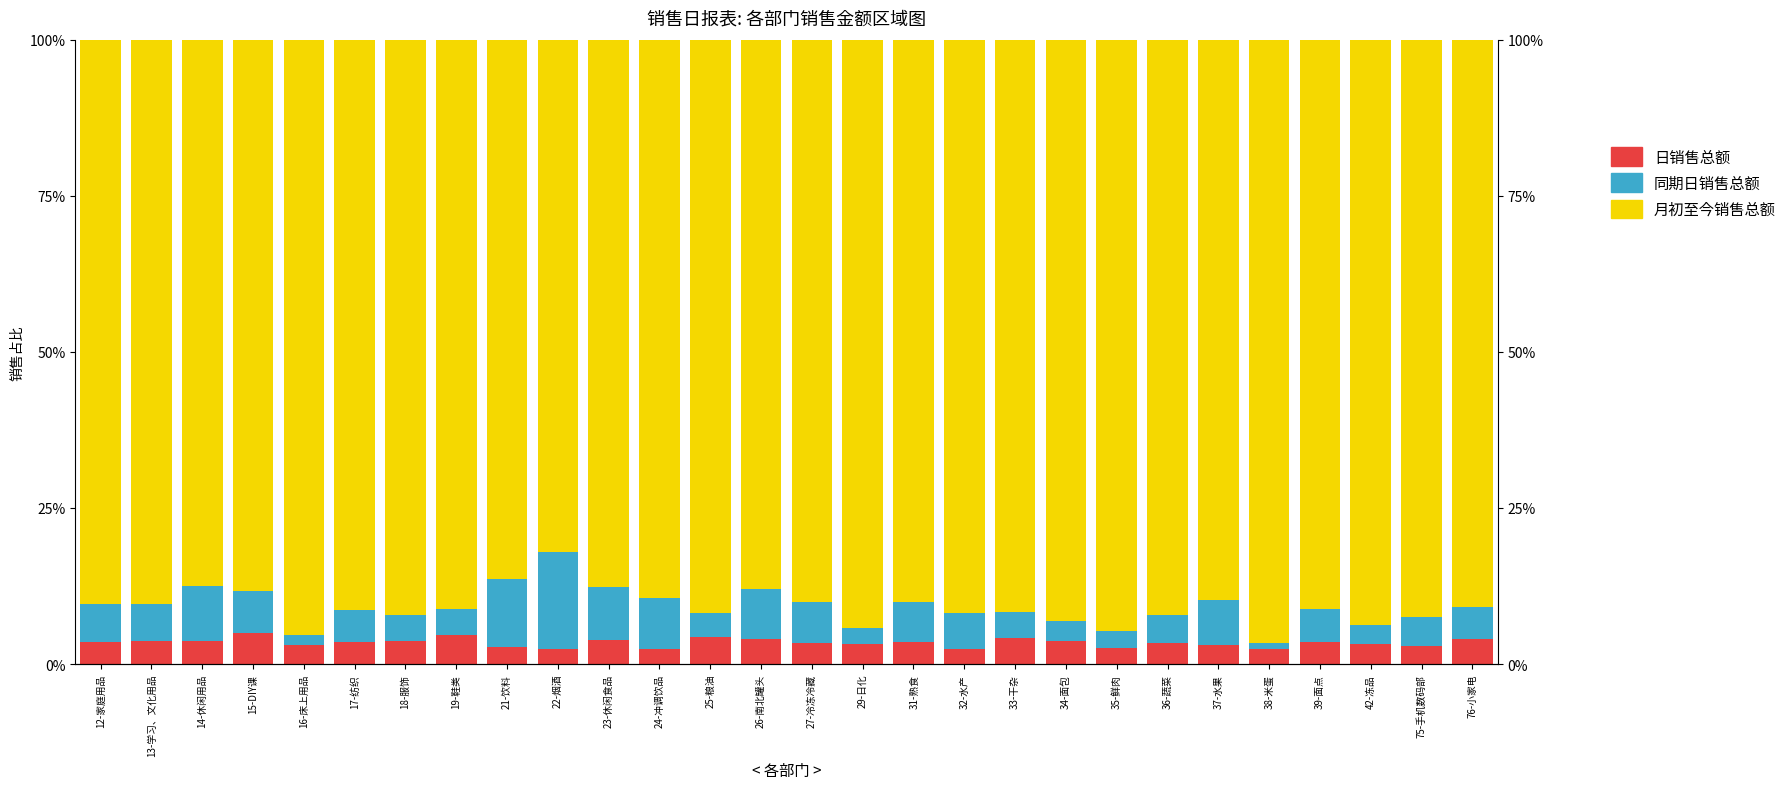

The 同期日销售总额 series shows 0.3 at 22-烟酒. True or false?

False